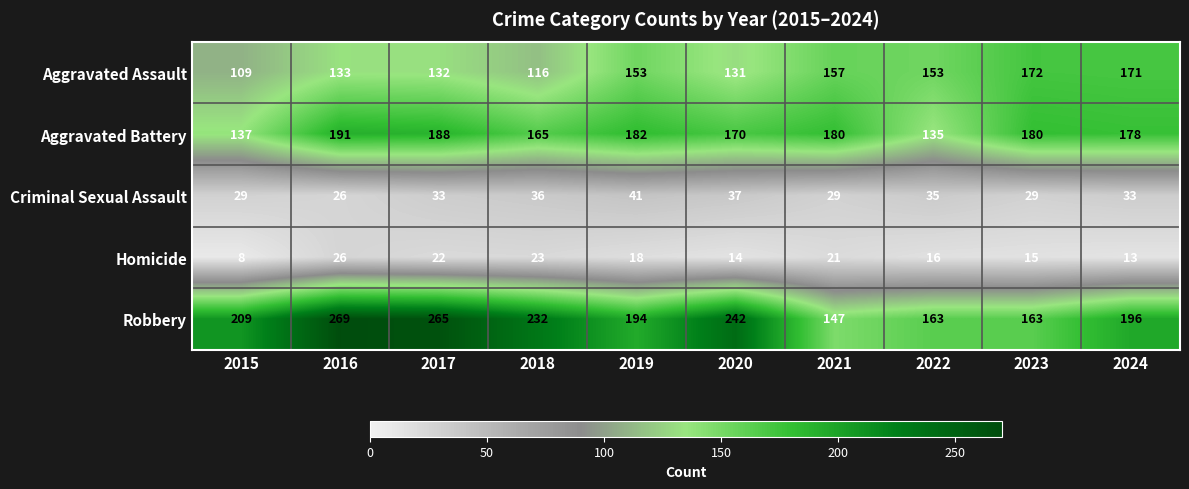

At how many categories does at least one series exceed 213?

4